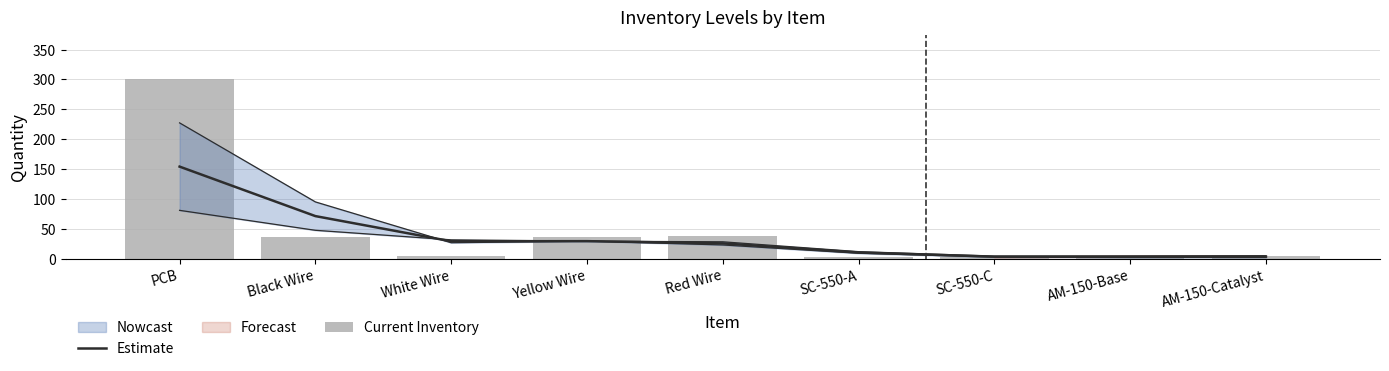

What position from the right is PCB?

9